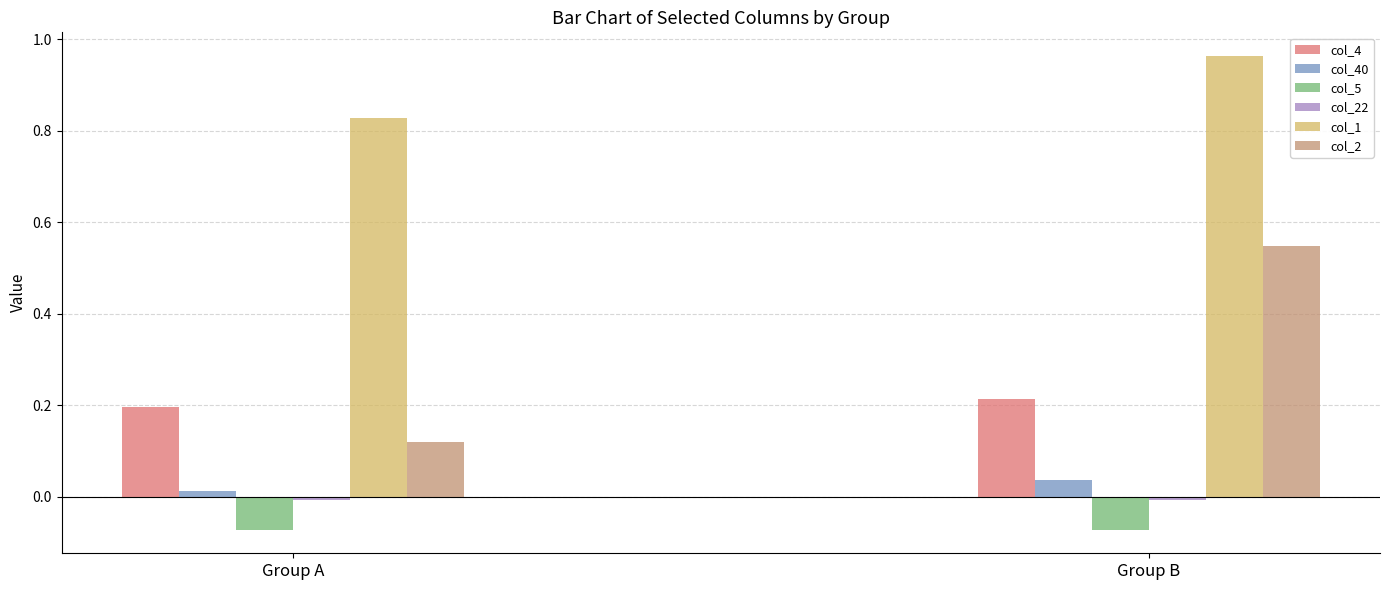

How many categories are shown in the chart?

2